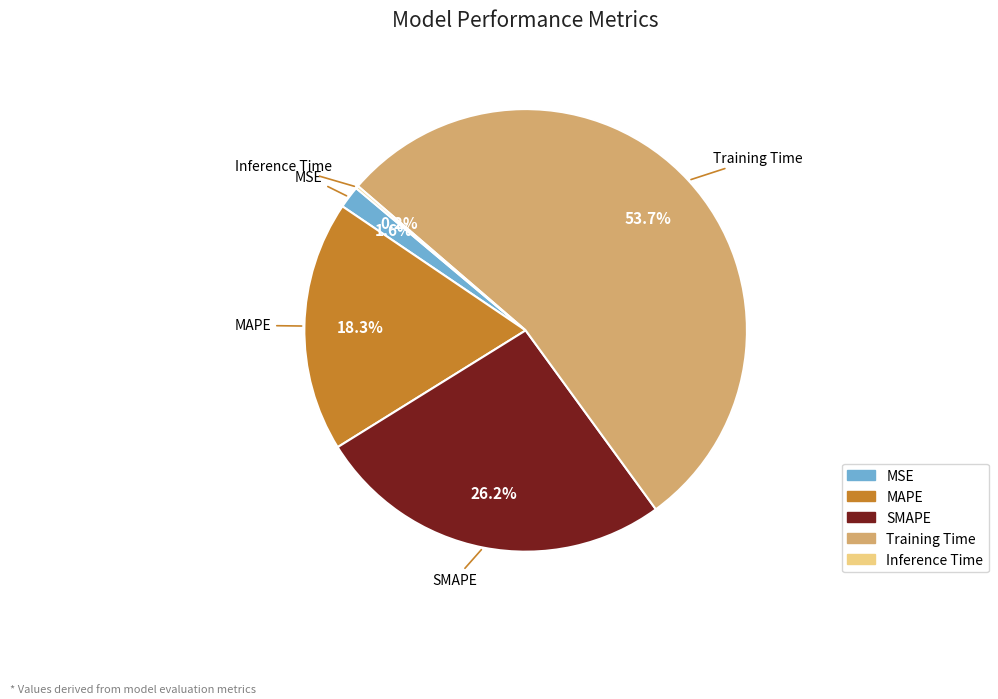

To the nearest percent, what percentage of the pie is SMAPE?

26%